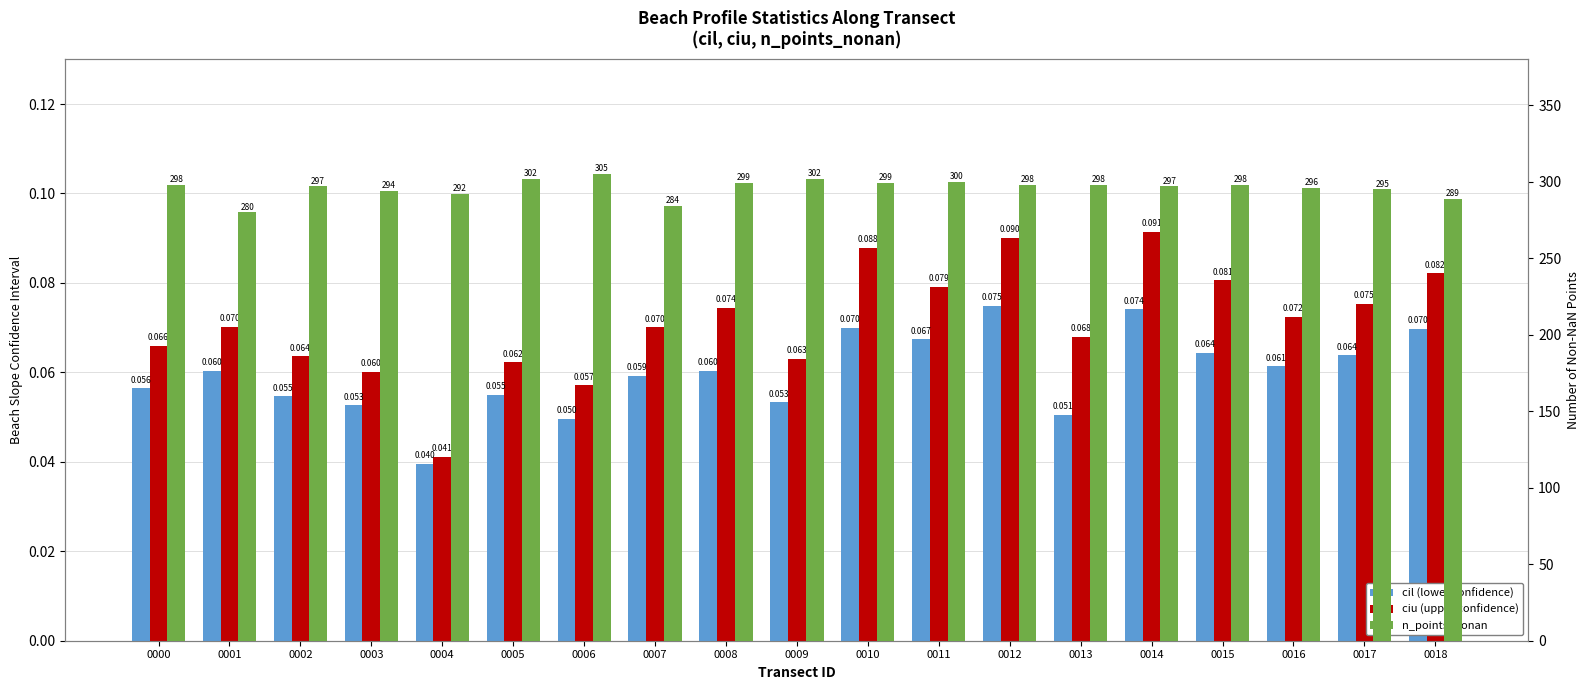

What is the difference between the maximum and minimum values in the ciu (upper confidence) series?

0.1